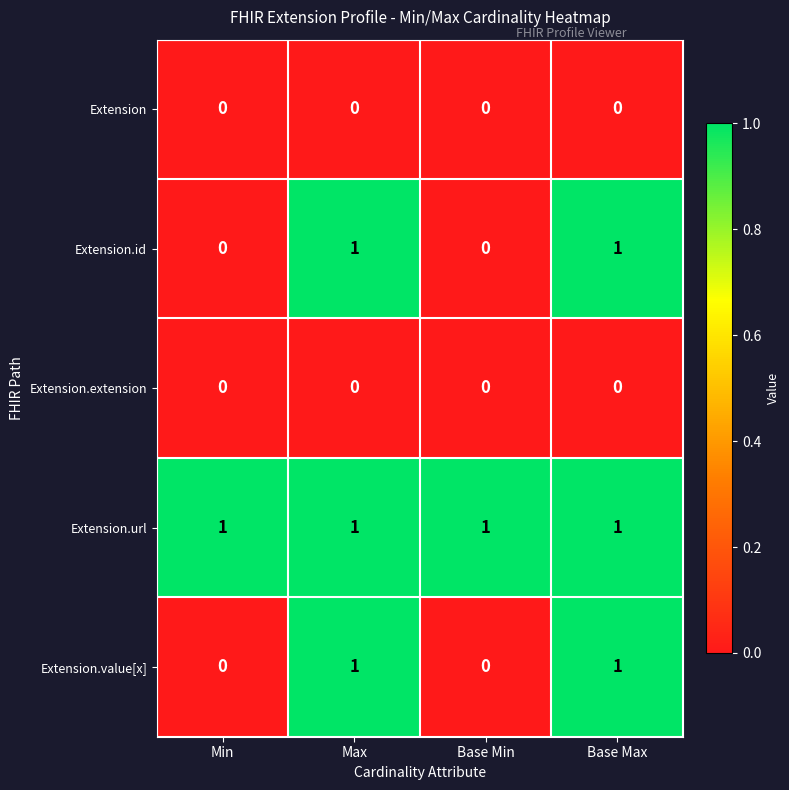

Is the value of Extension at Base Max greater than the value of Extension.id at Max?

No